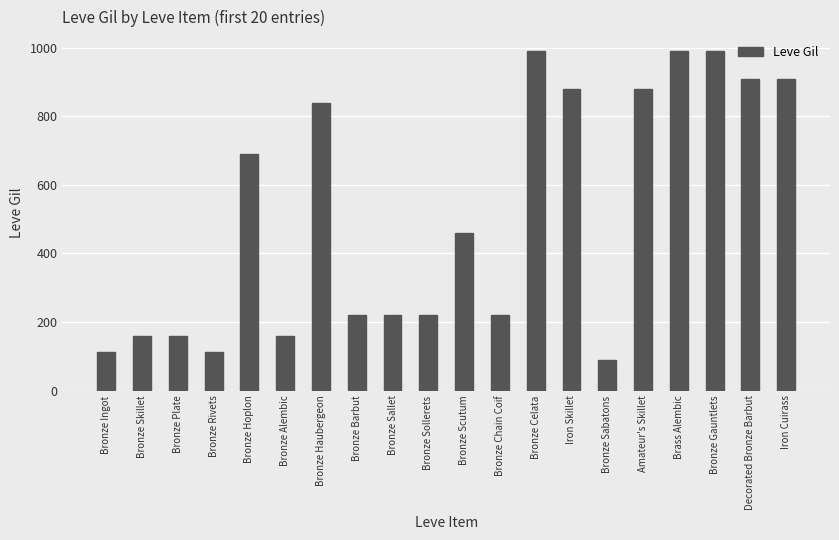

What is the value of the 18th bar from the left?

990